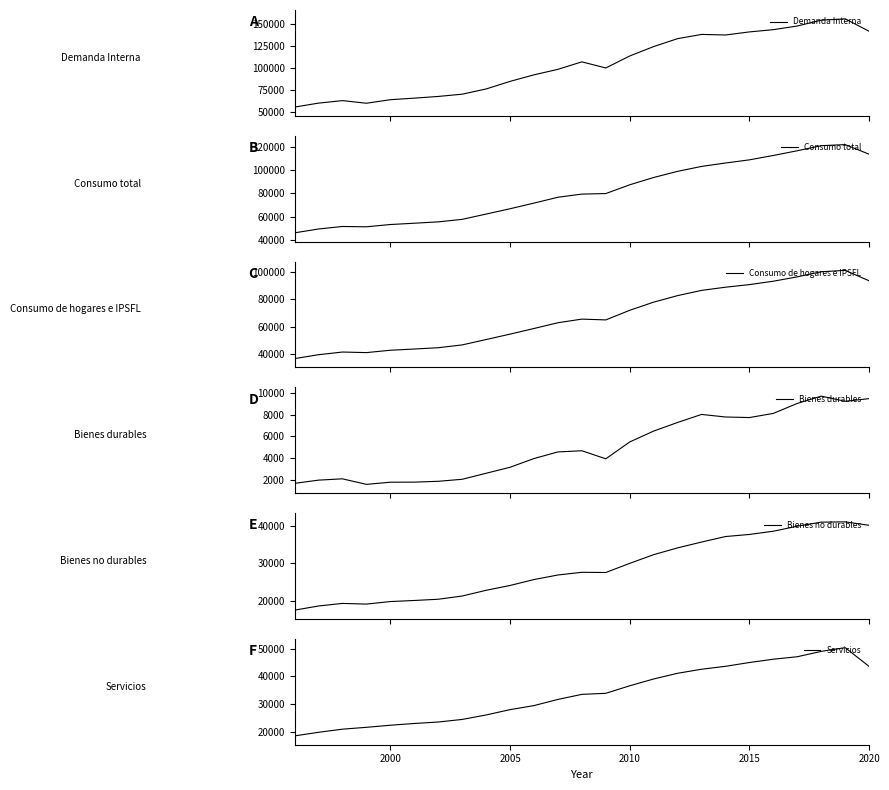

What are all the series names shown in the legend?

Demanda Interna, Consumo total, Consumo de hogares e IPSFL, Bienes durables, Bienes no durables, Servicios